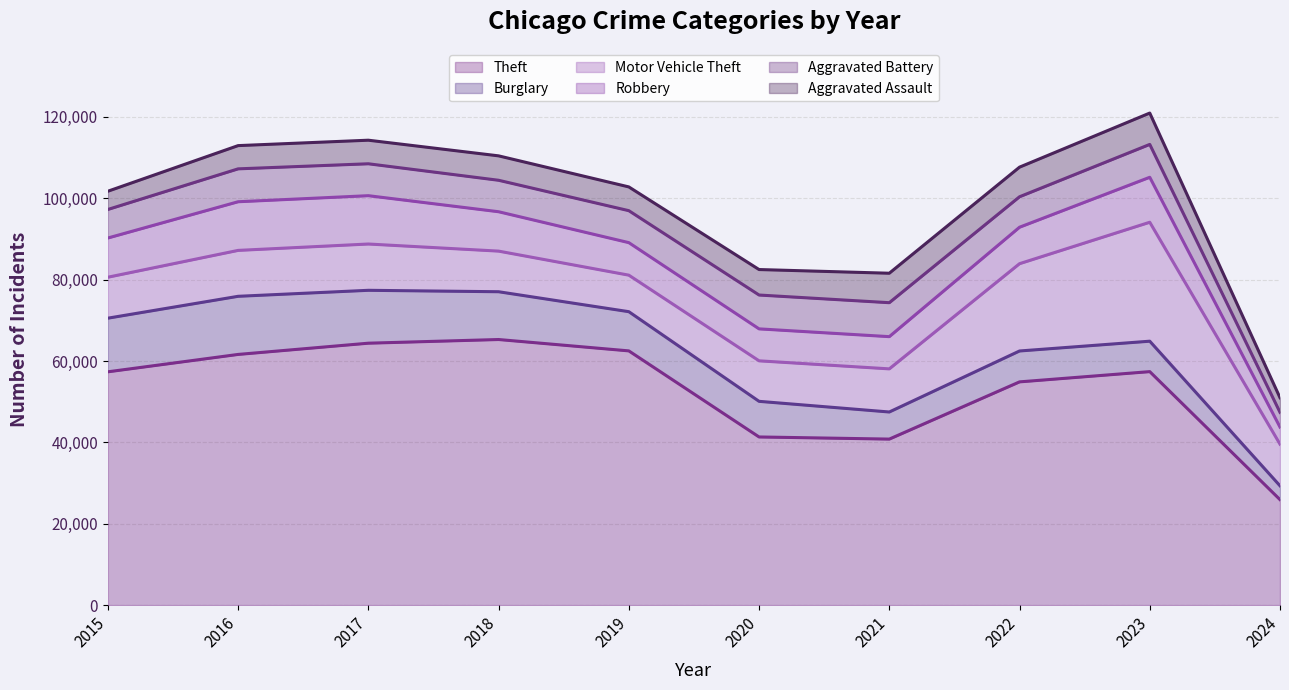

What is the minimum value shown in the chart?

3404